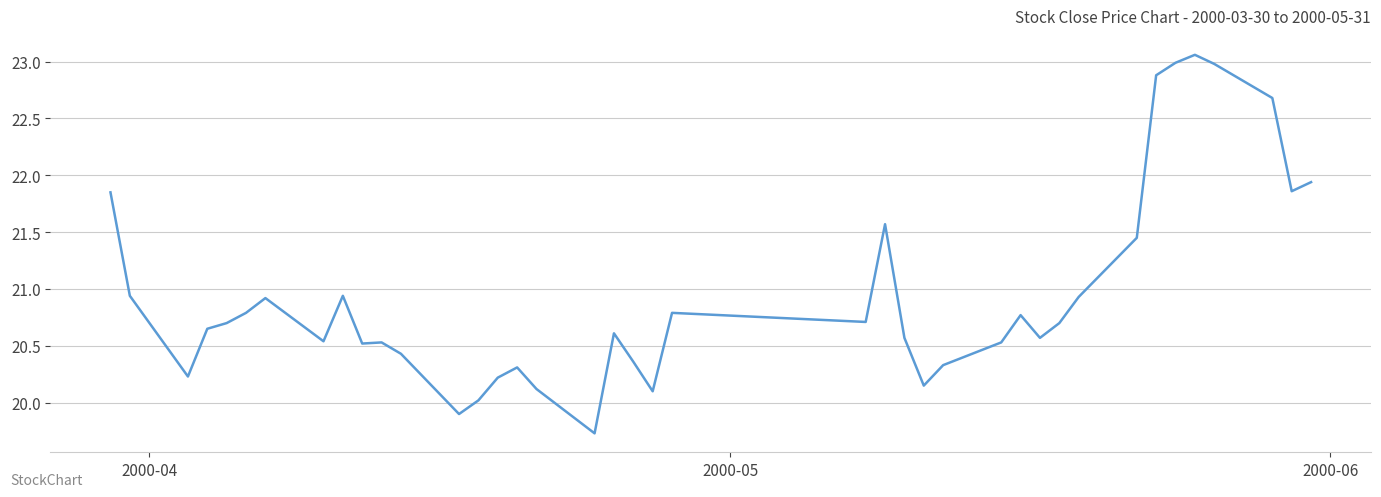

What is the smallest value displayed?

19.7